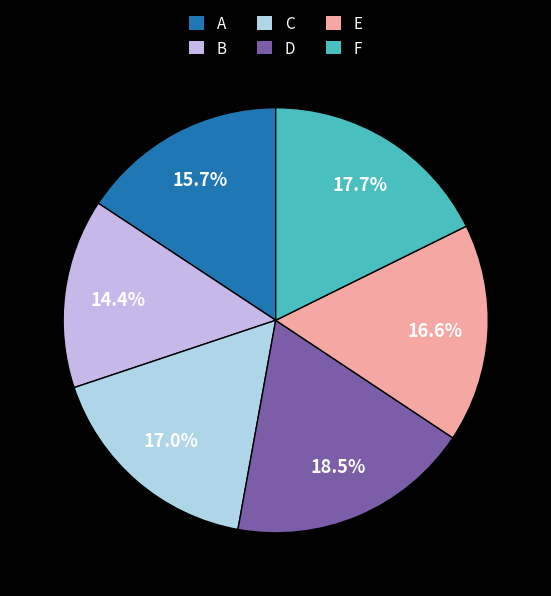

True or false: D accounts for 24% of the total.

False